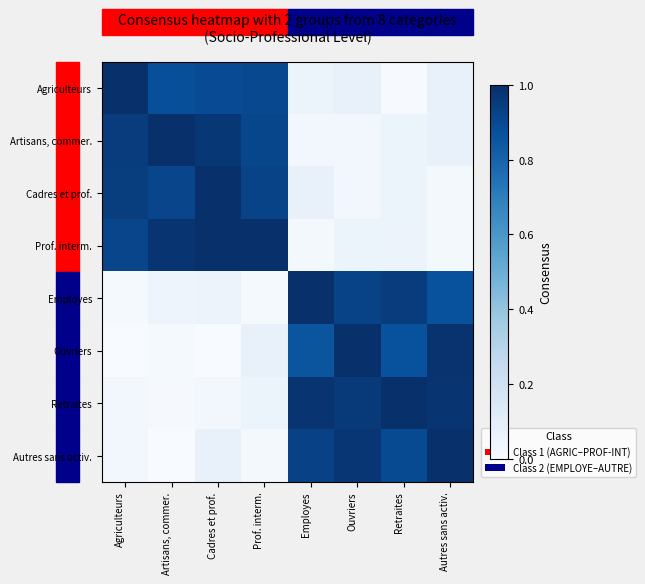

Which category has the highest value across all series?

Agriculteurs